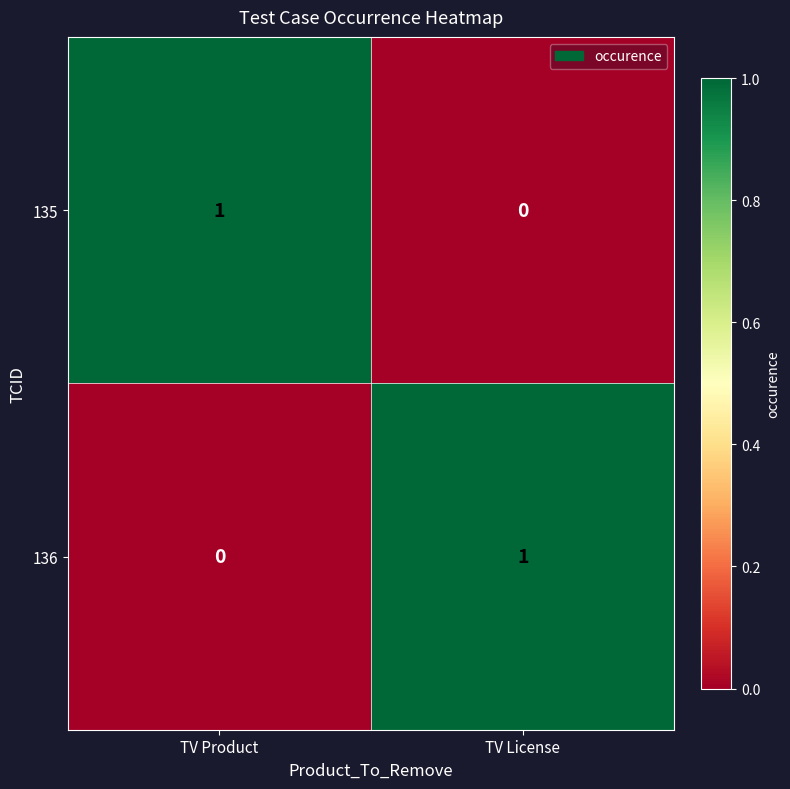

Reading right to left, transcribe all the data shown in this chart.

135: TV License=0	TV Product=1
136: TV License=1	TV Product=0